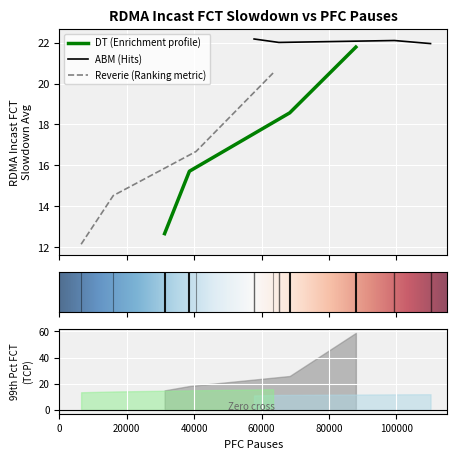

What is the difference between the maximum and minimum values in the ABM series?

0.2